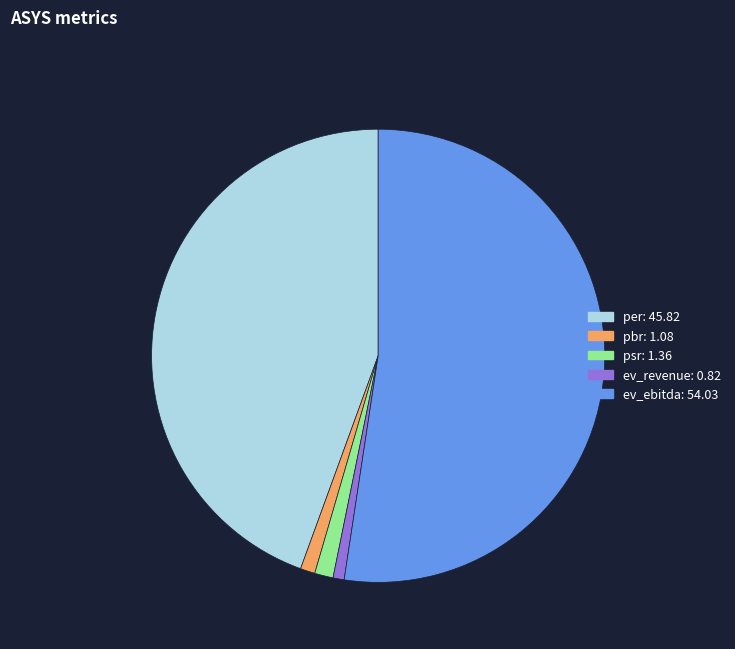

Does ev_ebitda account for over 50% of the chart?

Yes